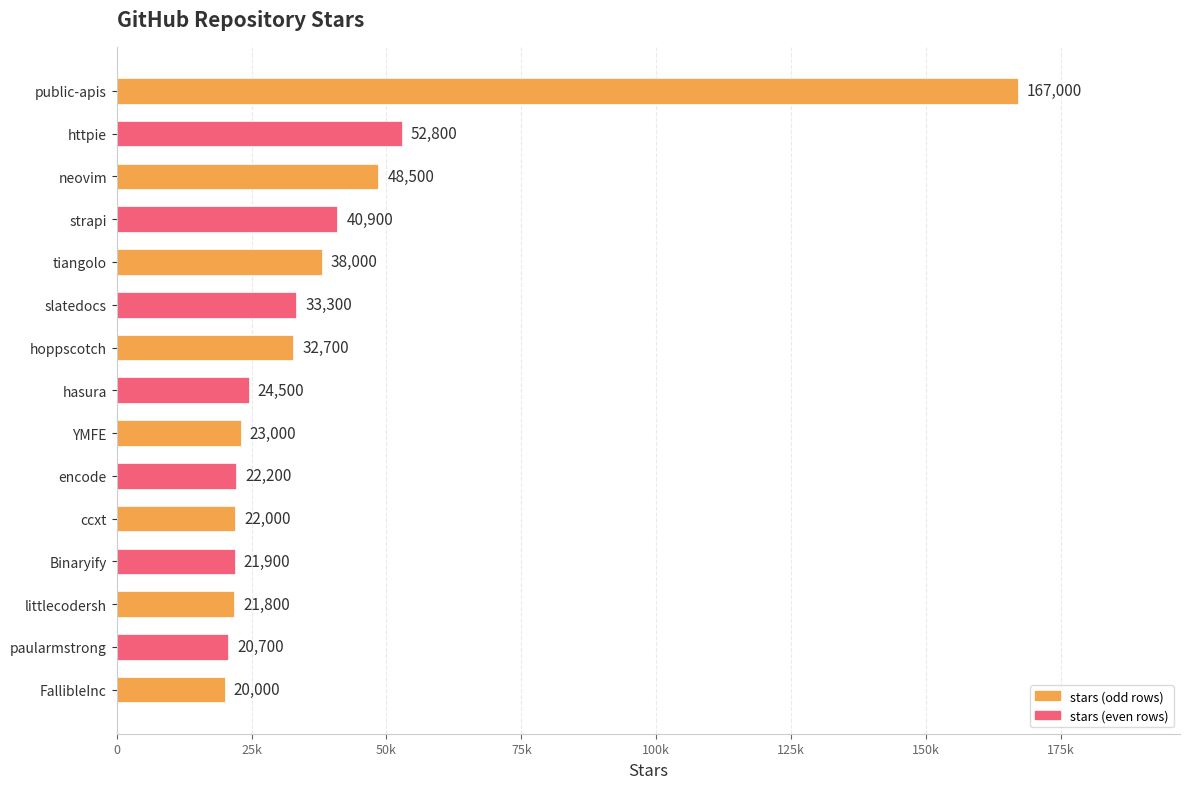

Does the chart contain any negative values?

No